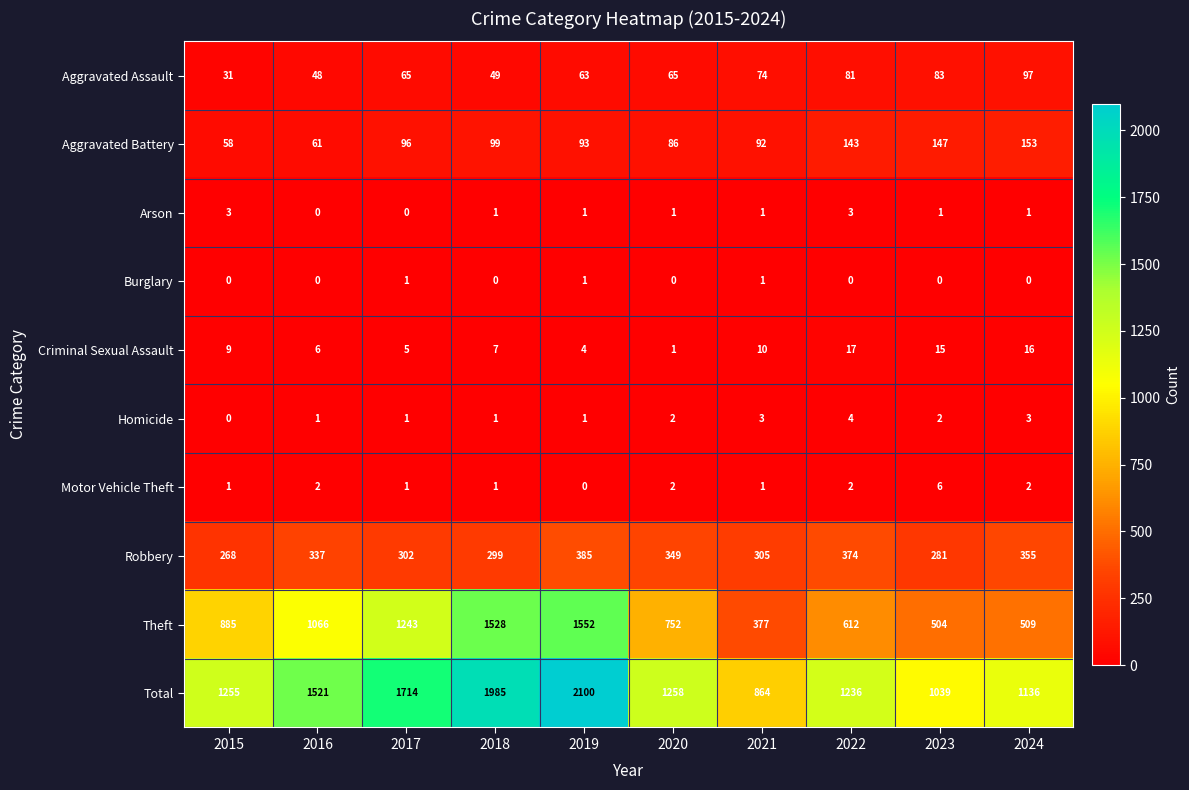

At how many categories does at least one series exceed 581?

10